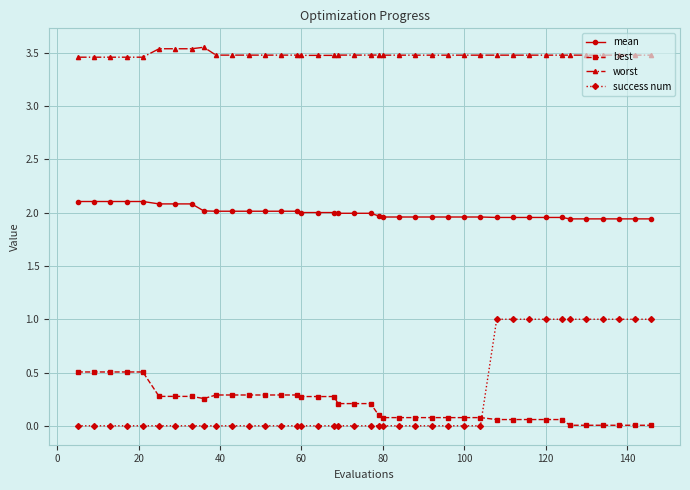

True or false: worst and mean cross at least once.

False